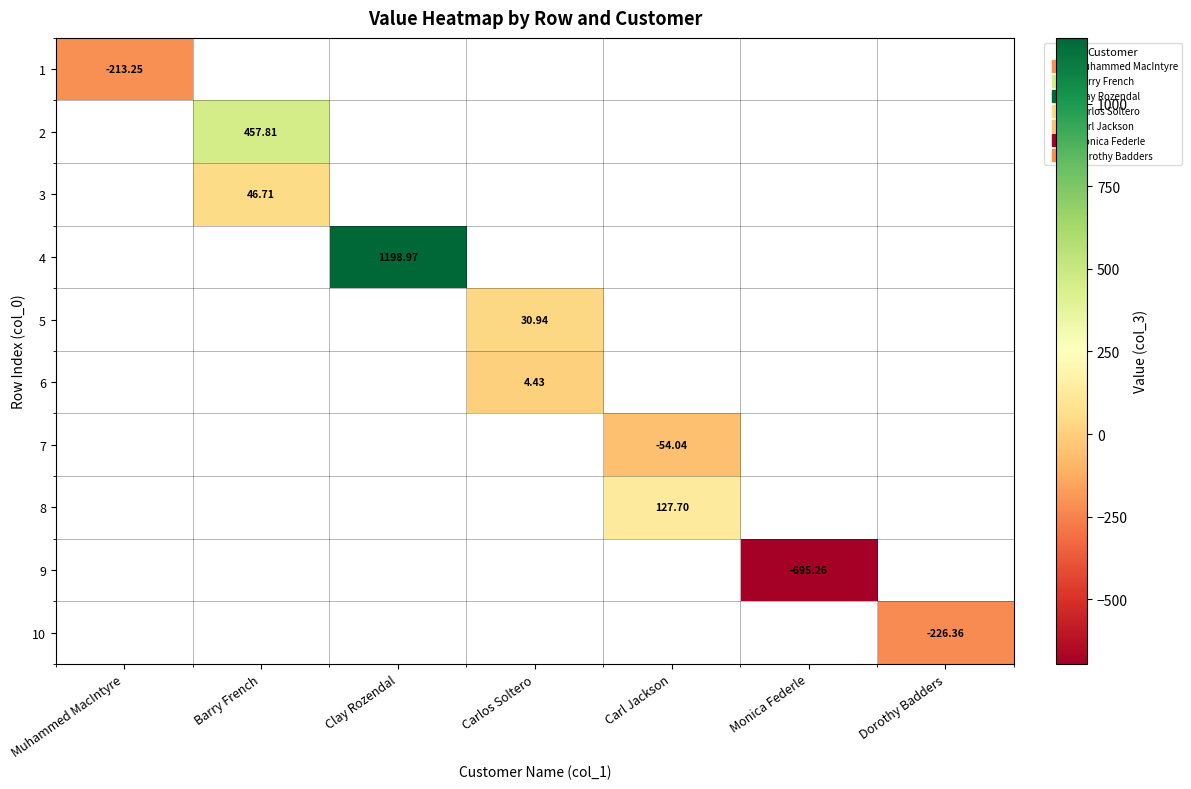

The 6 series shows 5.8 at Carlos Soltero. True or false?

False